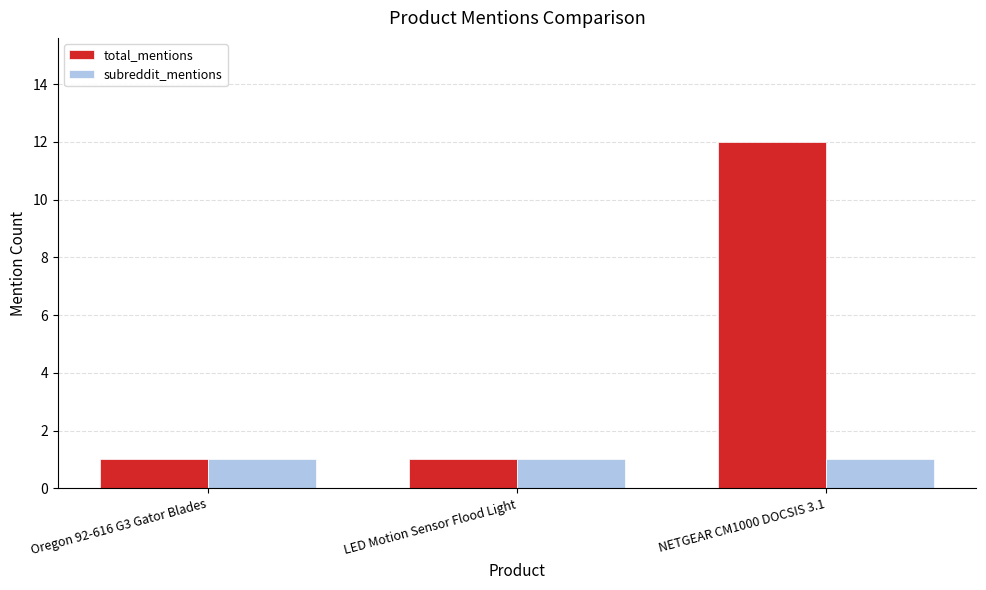

Reading left to right, extract all data points from this chart.

total_mentions: Oregon 92-616 G3 Gator Blades=1	LED Motion Sensor Flood Light=1	NETGEAR CM1000 DOCSIS 3.1=12
subreddit_mentions: Oregon 92-616 G3 Gator Blades=1	LED Motion Sensor Flood Light=1	NETGEAR CM1000 DOCSIS 3.1=1